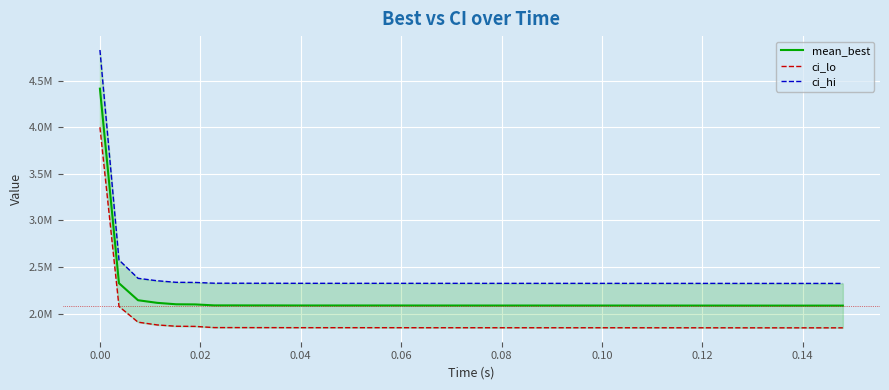

How many data points in ci_lo are above 1848111?

20